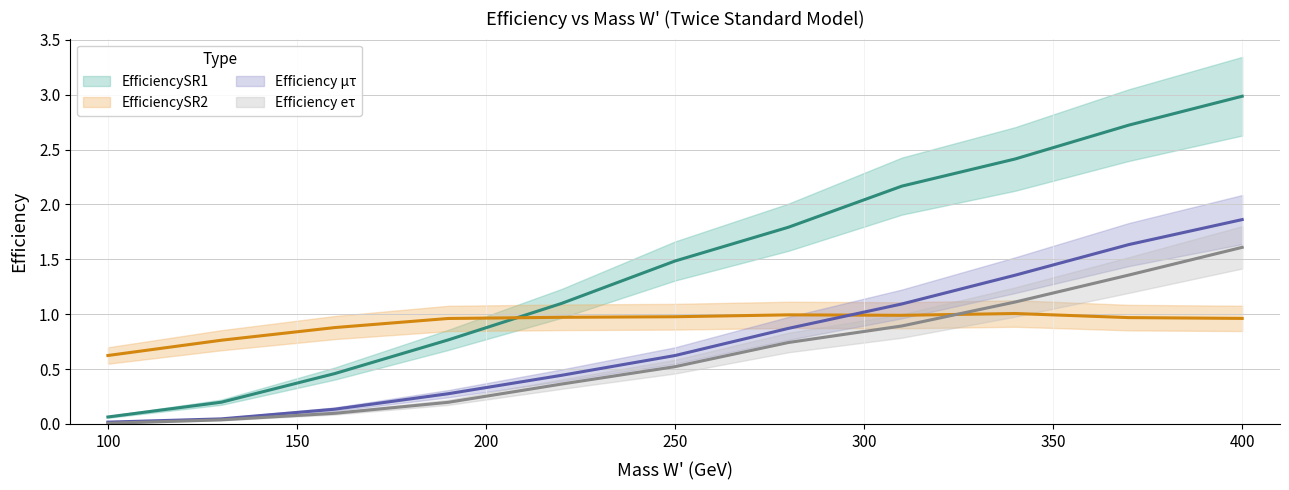

List the series in order of their overall mean, highest first.

EfficiencySR1, EfficiencySR2, Efficiency µτ, Efficiency eτ